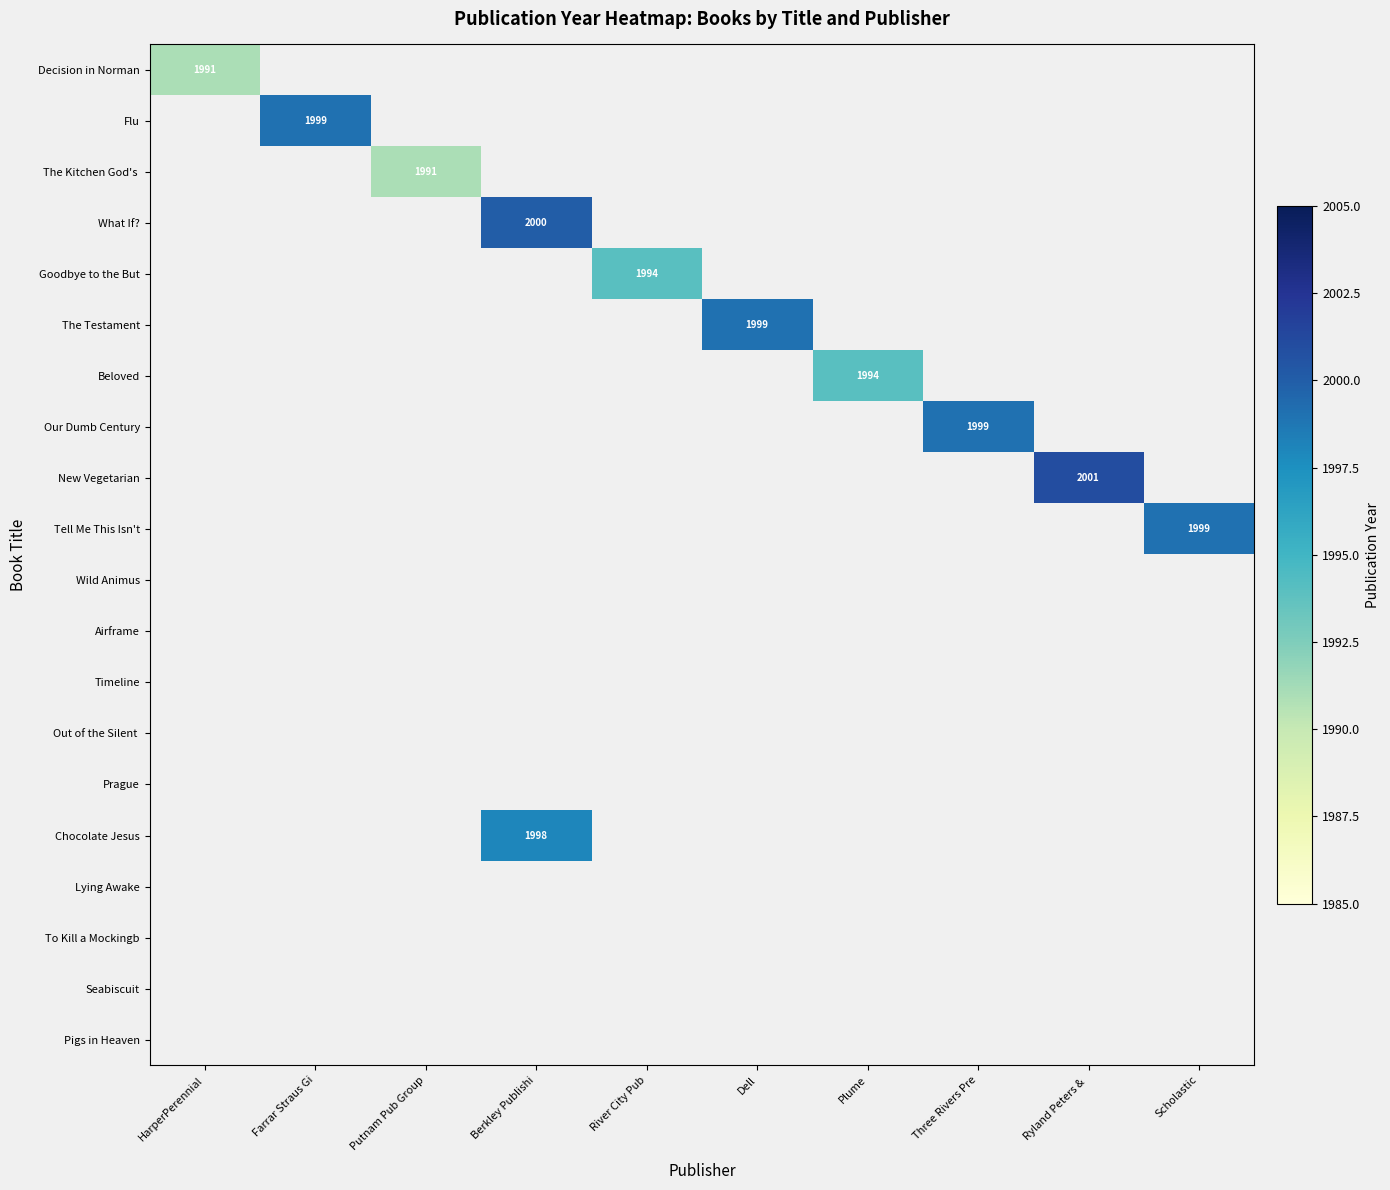

Is the value of What If? at Putnam Pub Group greater than the value of Decision in Norman at Dell?

No